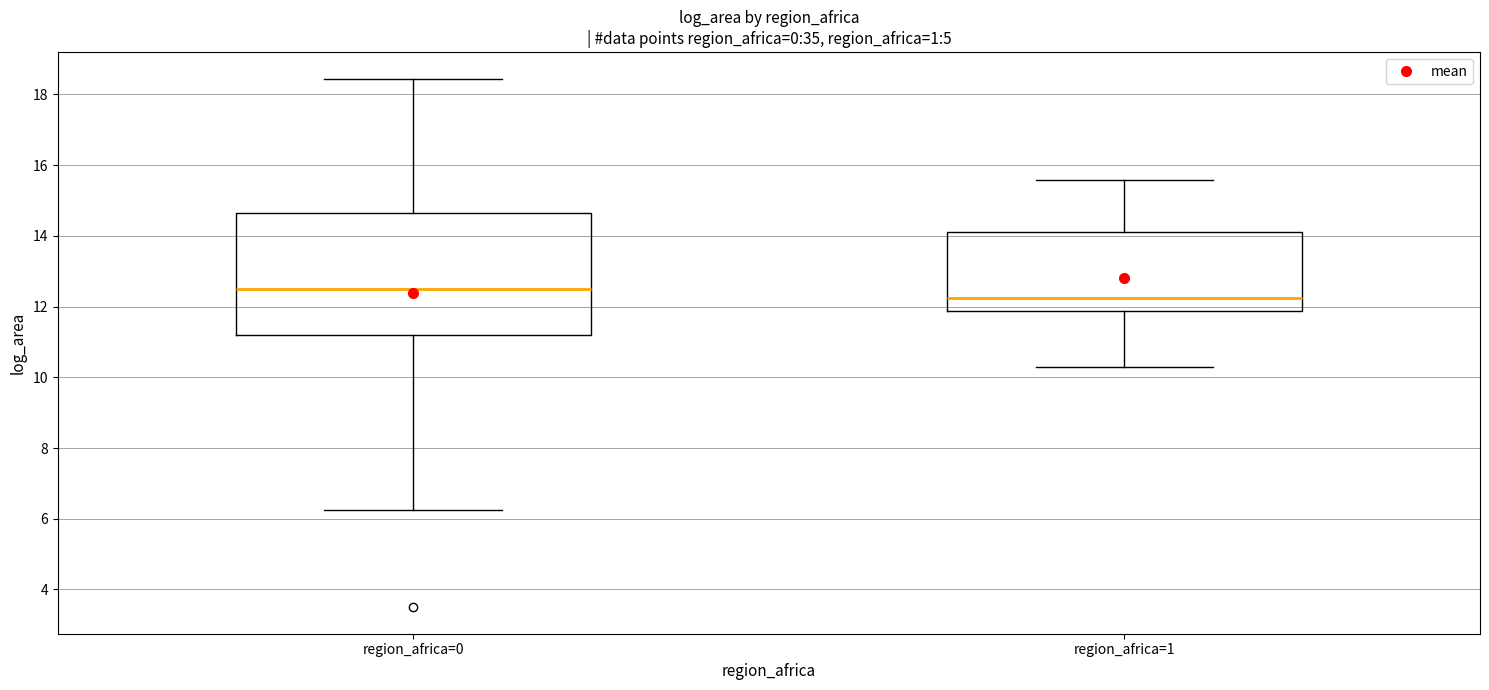

Reading left to right, transcribe this box plot: for each box, give where its median line is, the range the box spans, and where its two whiskers end, as read against the y-axis. The values are not printed on the chart, so give them approximately, as read against the axis.

region_africa=0: median 12.6, box 11.2 to 14.6, whiskers 6.2 to 18.4
region_africa=1: median 12.2, box 11.8 to 14.2, whiskers 10.4 to 15.6